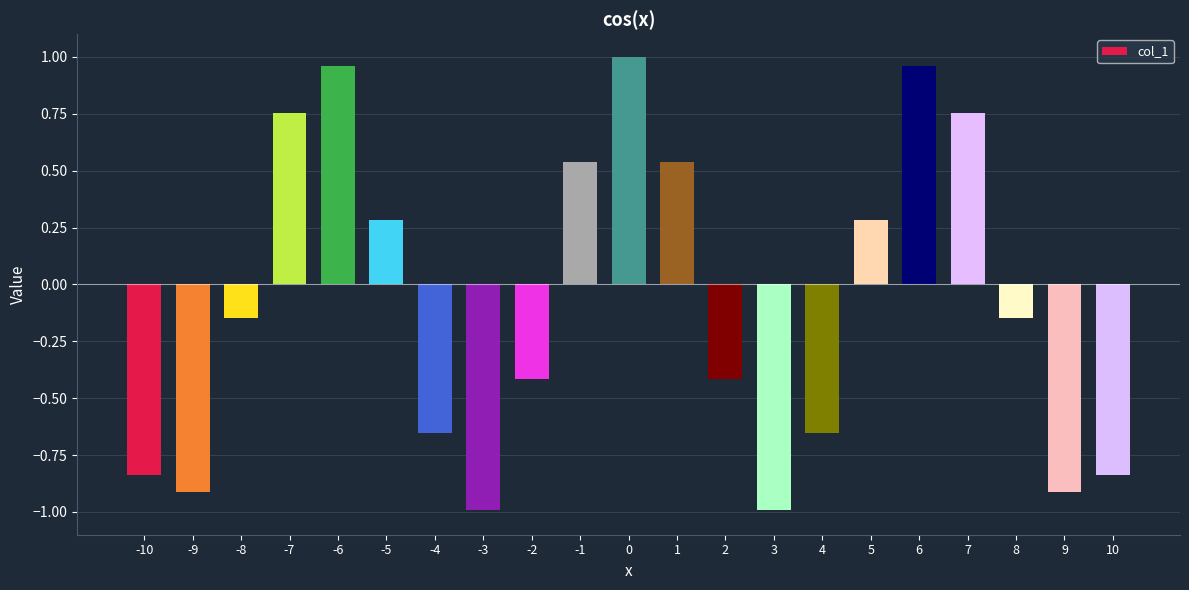

How many bars are there in total?

21